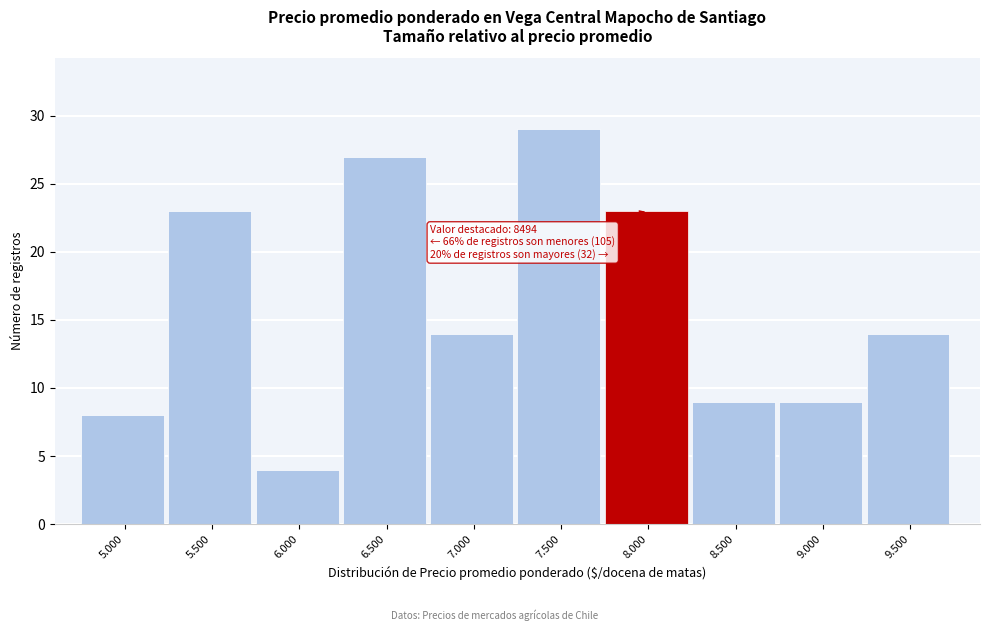

Reading right to left, transcribe all the data shown in this chart.

9.500=14	9.000=9	8.500=9	8.000=23	7.500=29	7.000=14	6.500=27	6.000=4	5.500=23	5.000=8